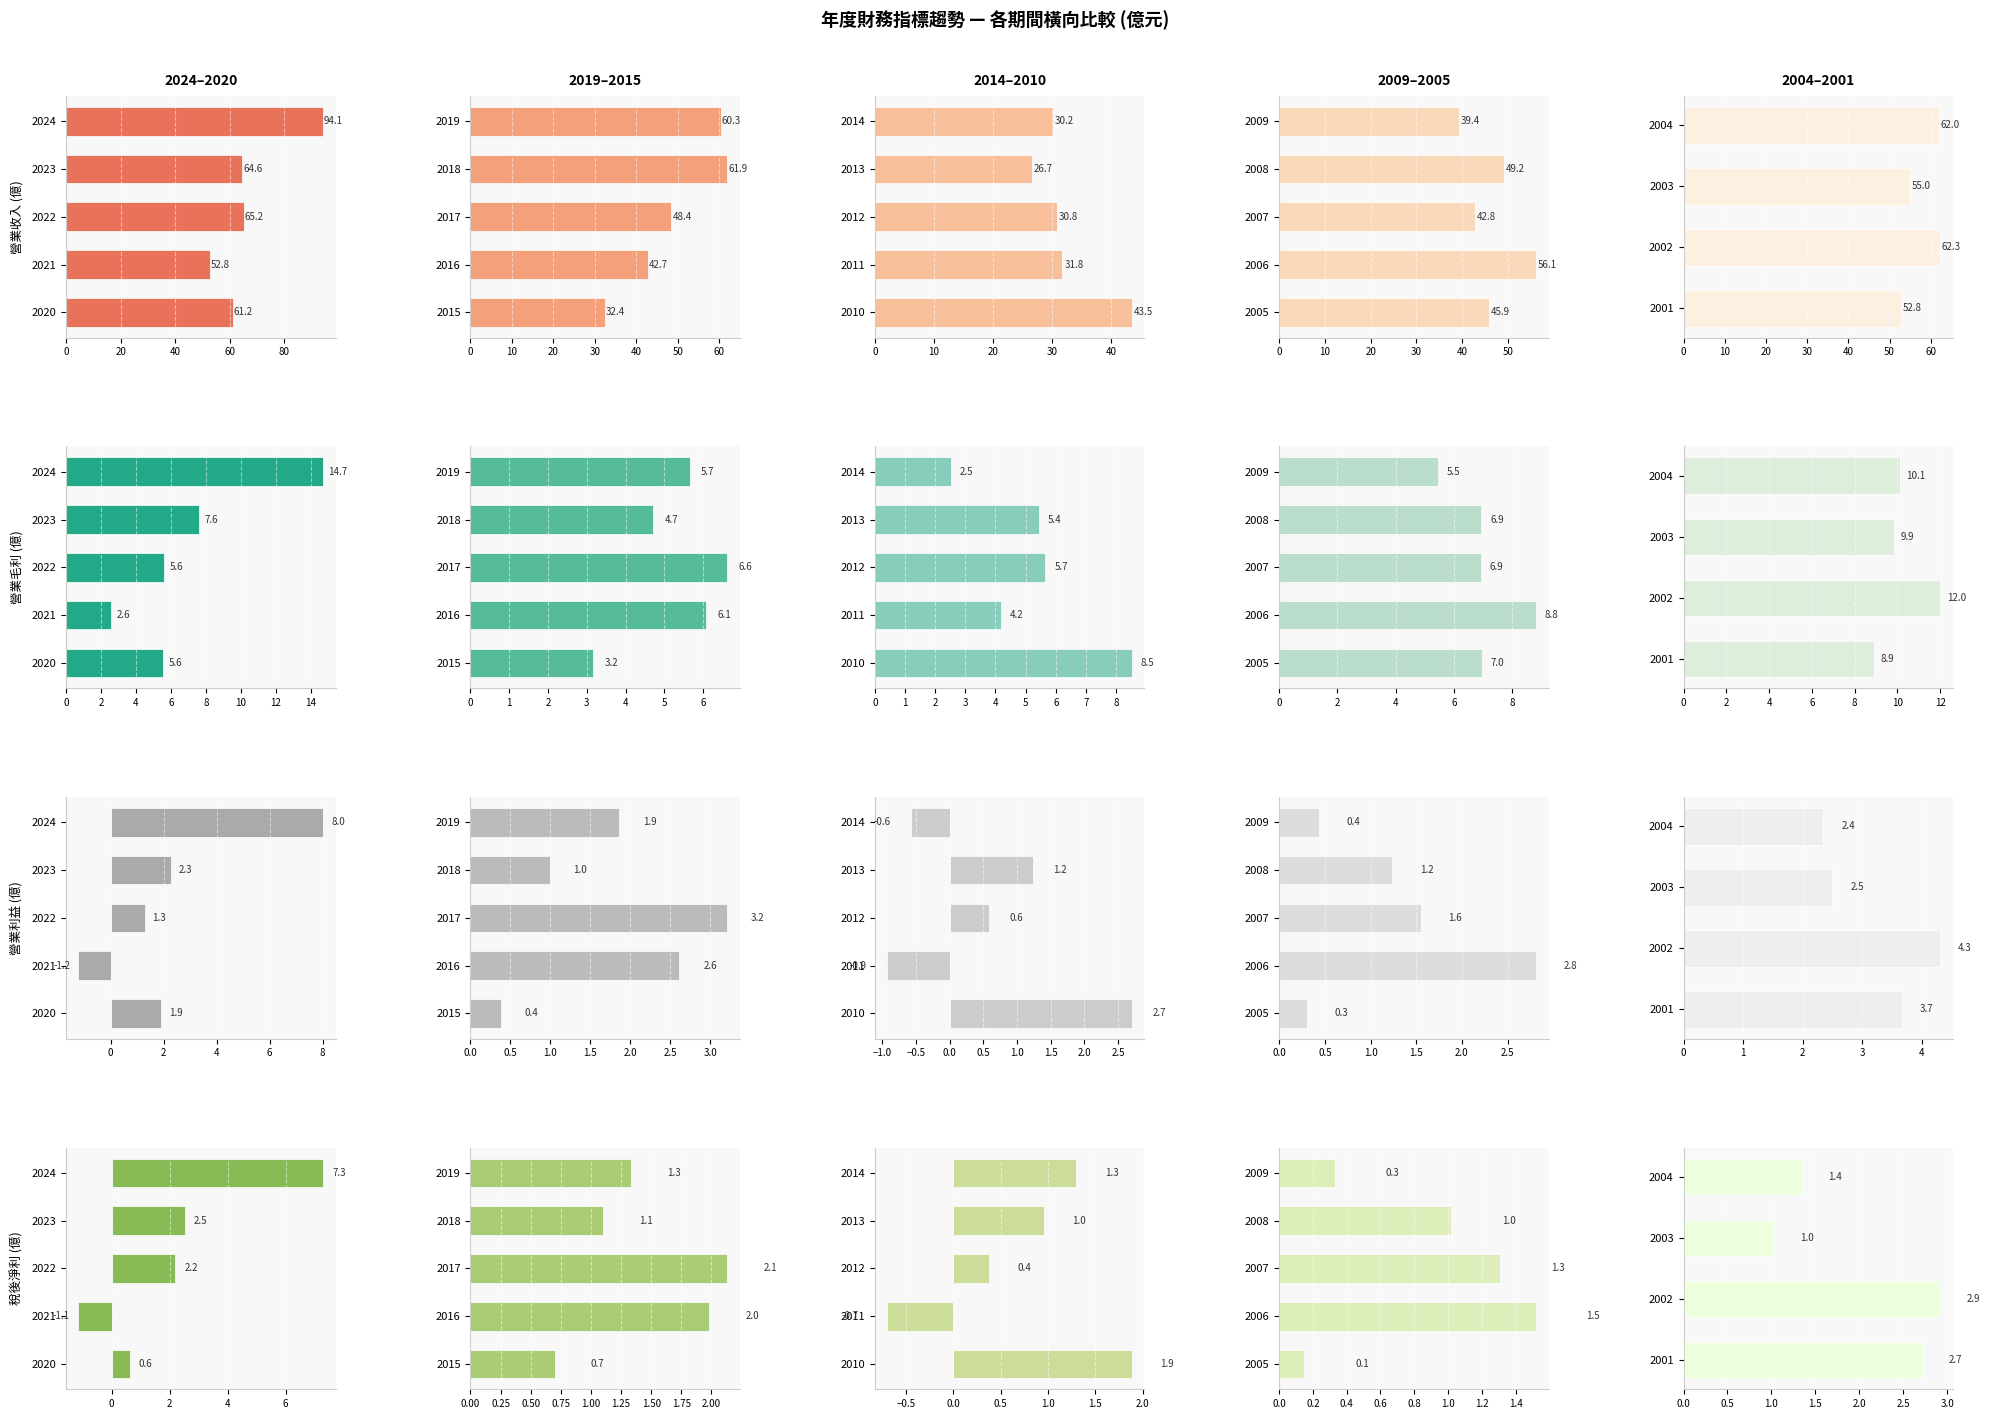

Between 2003 and 2001, which series saw the biggest shift?

營業收入